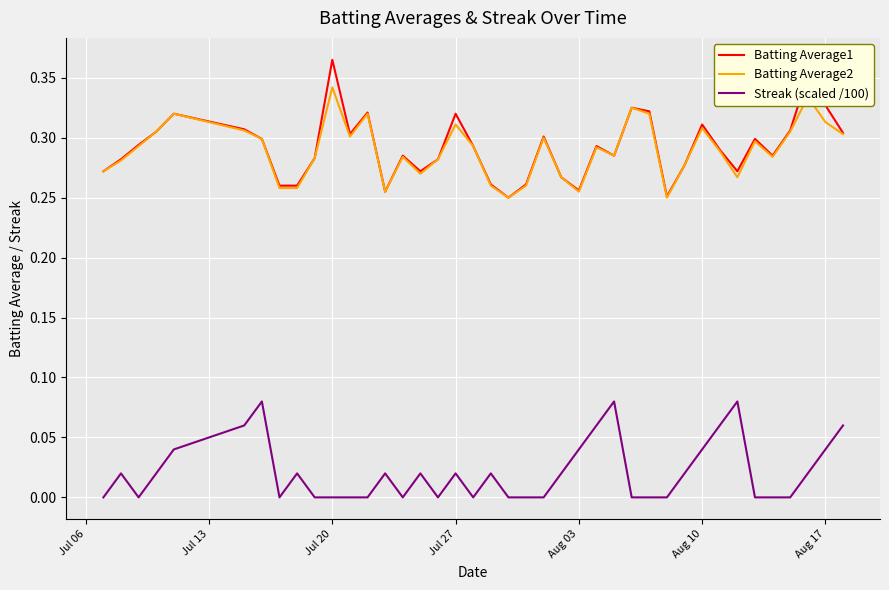

True or false: Batting Average2 and Streak (scaled /100) intersect in this chart.

False